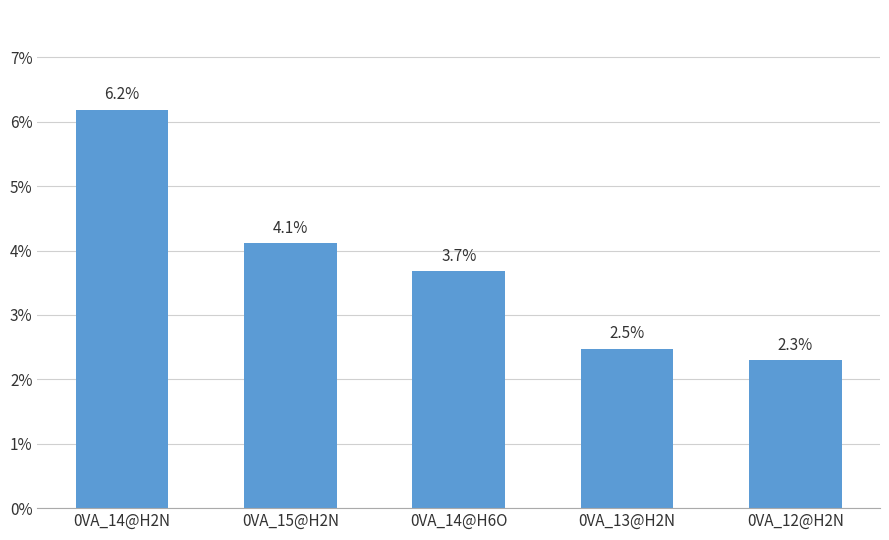

What is the ratio of the value at 0VA_15@H2N to the value at 0VA_13@H2N?

1.7